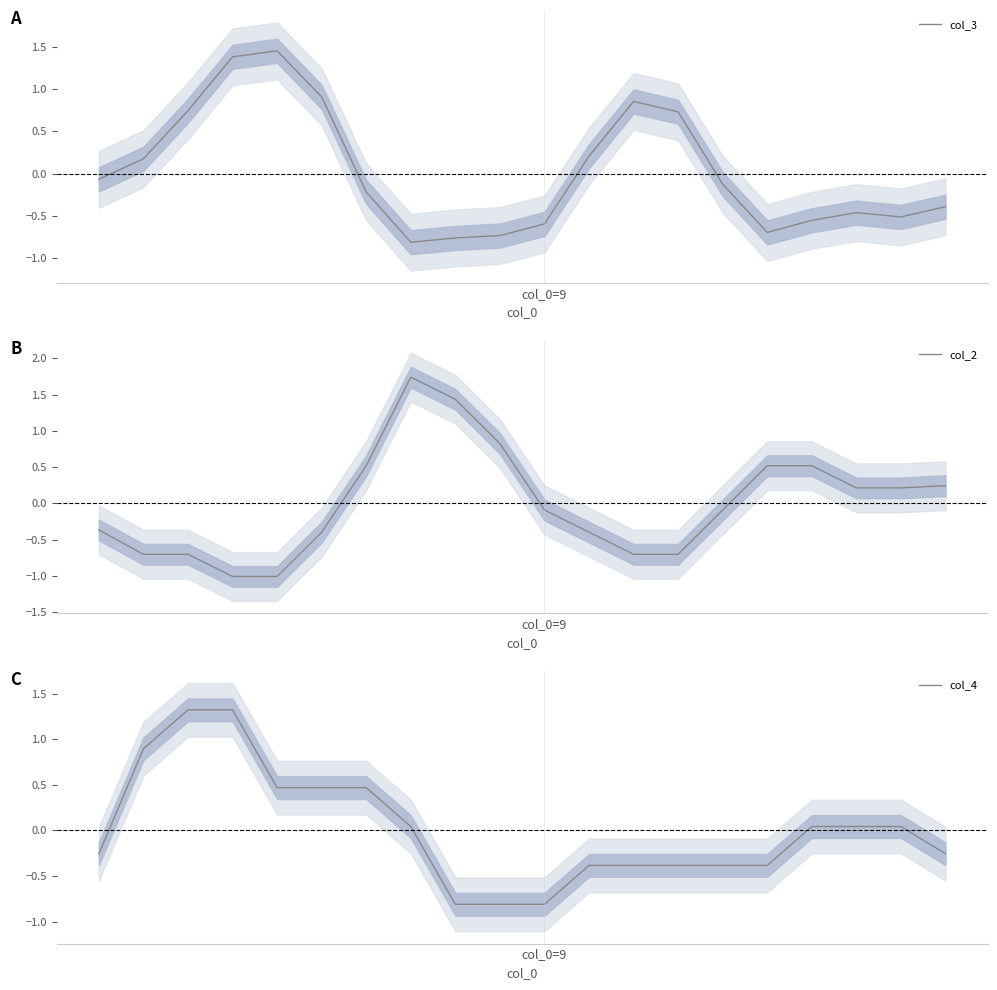

How many categories are shown in the chart?

20